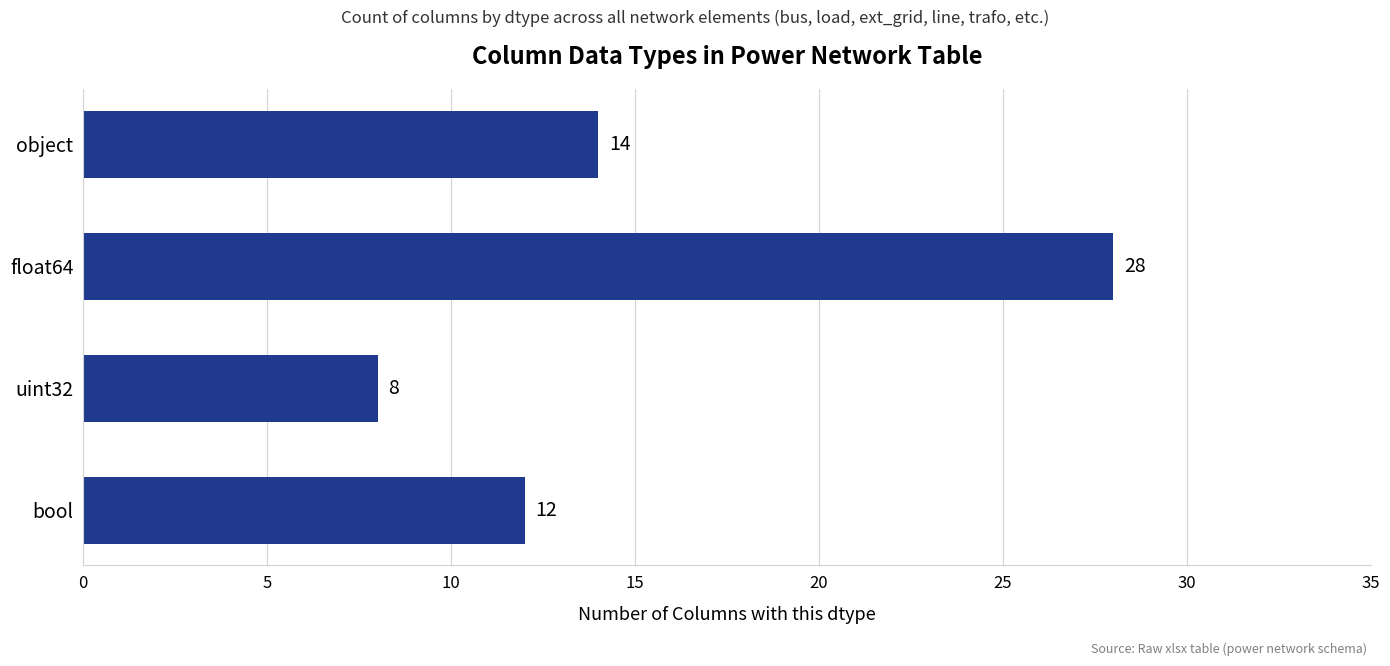

What is the difference between the maximum and minimum values?

20